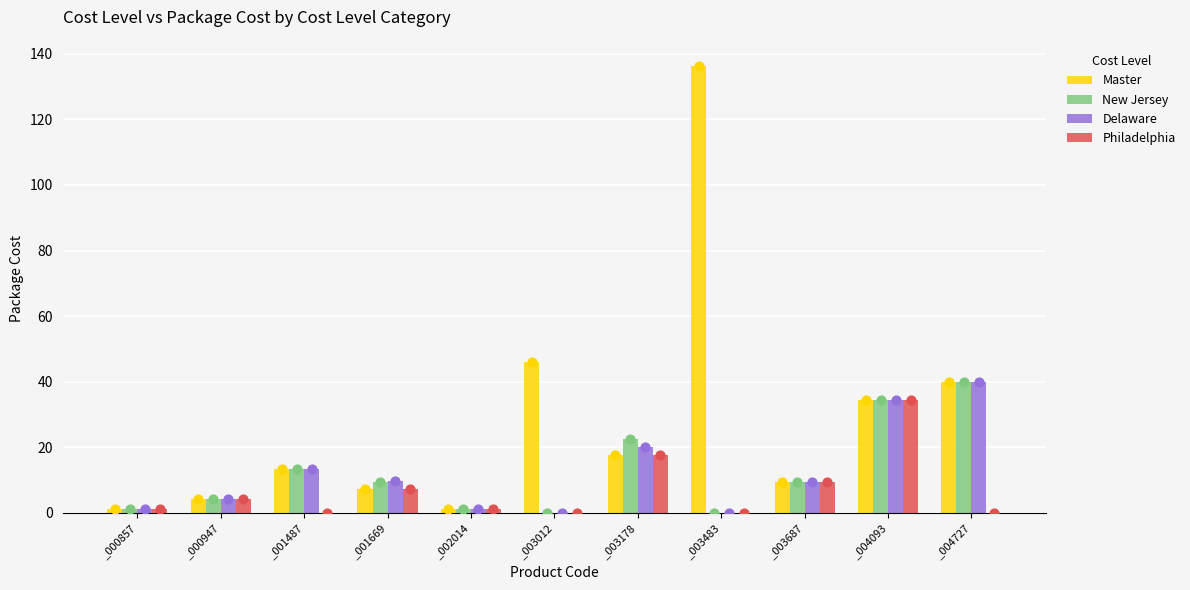

Which series contains the lowest Y value?

New Jersey